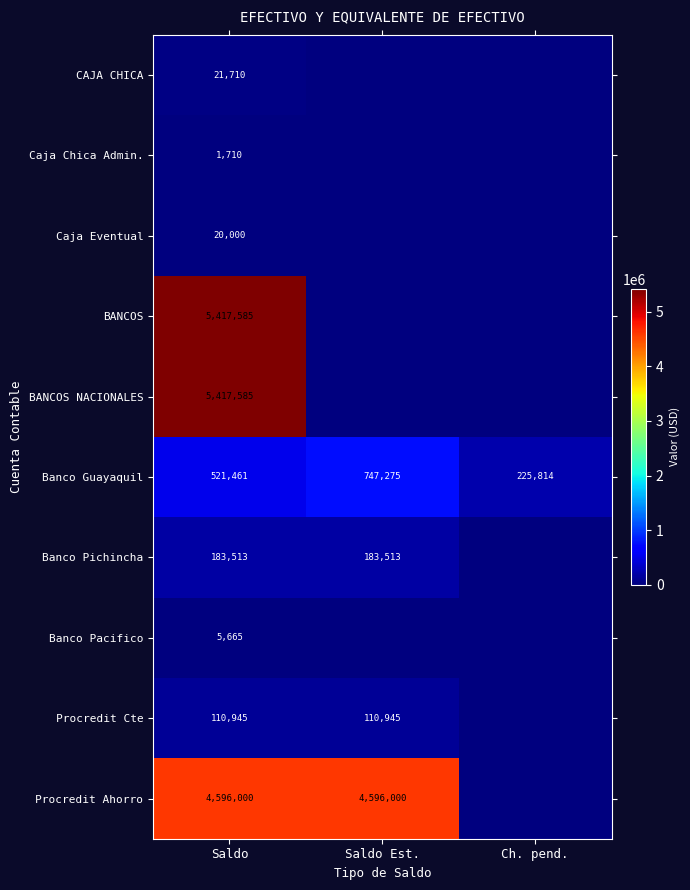

Is it true that Banco Guayaquil equals 225814 at Ch. pend.?

True